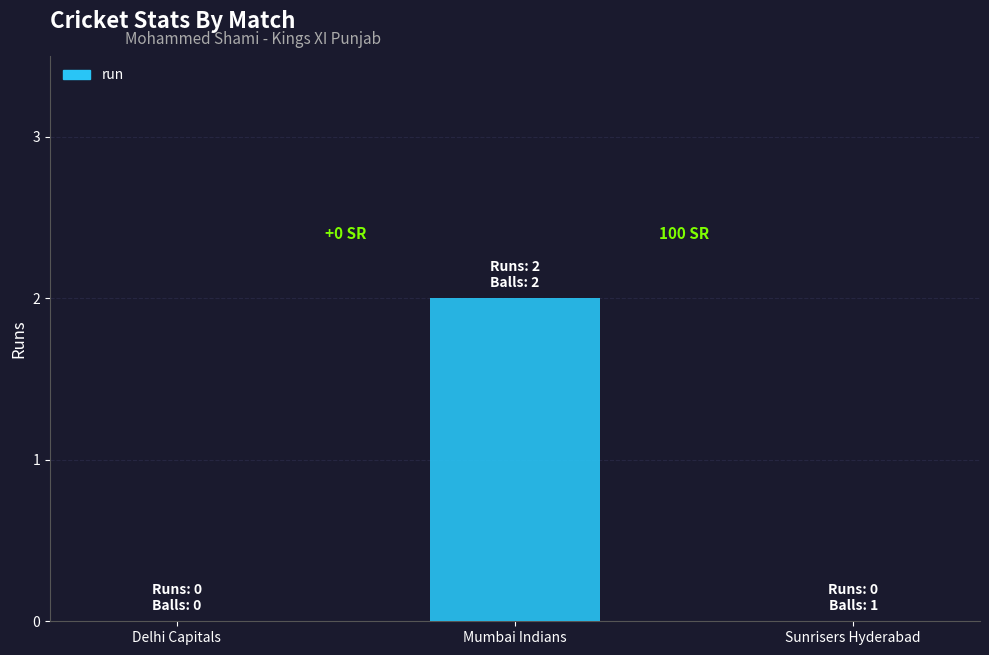

What is the change in value from Delhi Capitals to Mumbai Indians?

+2